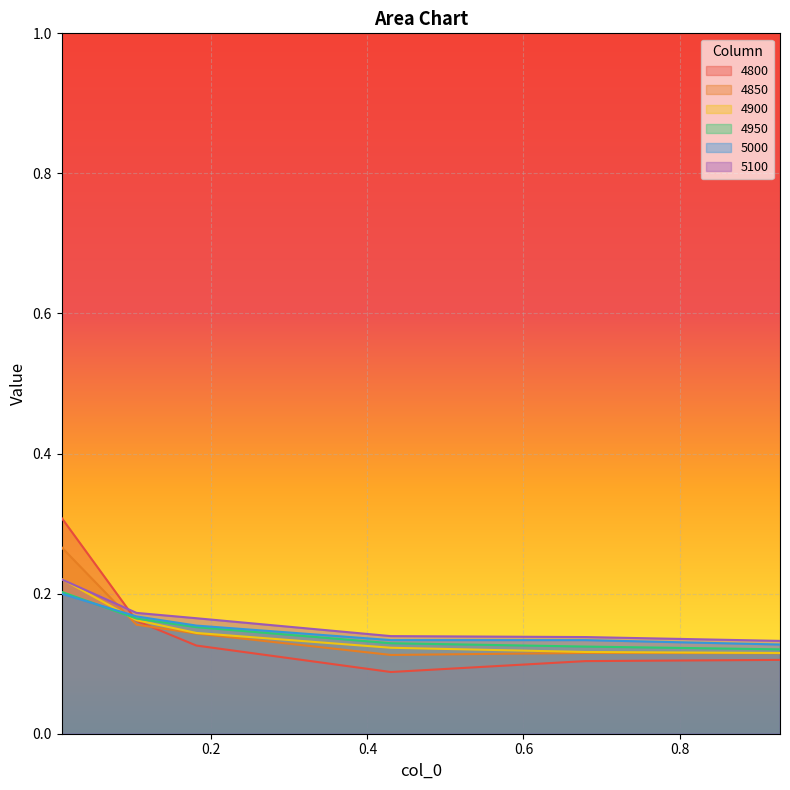

At how many categories does at least one series exceed 0?

6